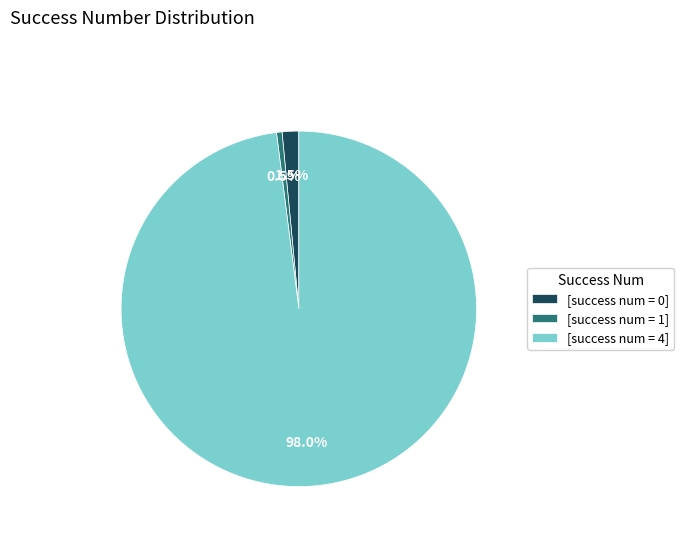

Rank the categories by value from highest to lowest.

[success num = 4], [success num = 0], [success num = 1]